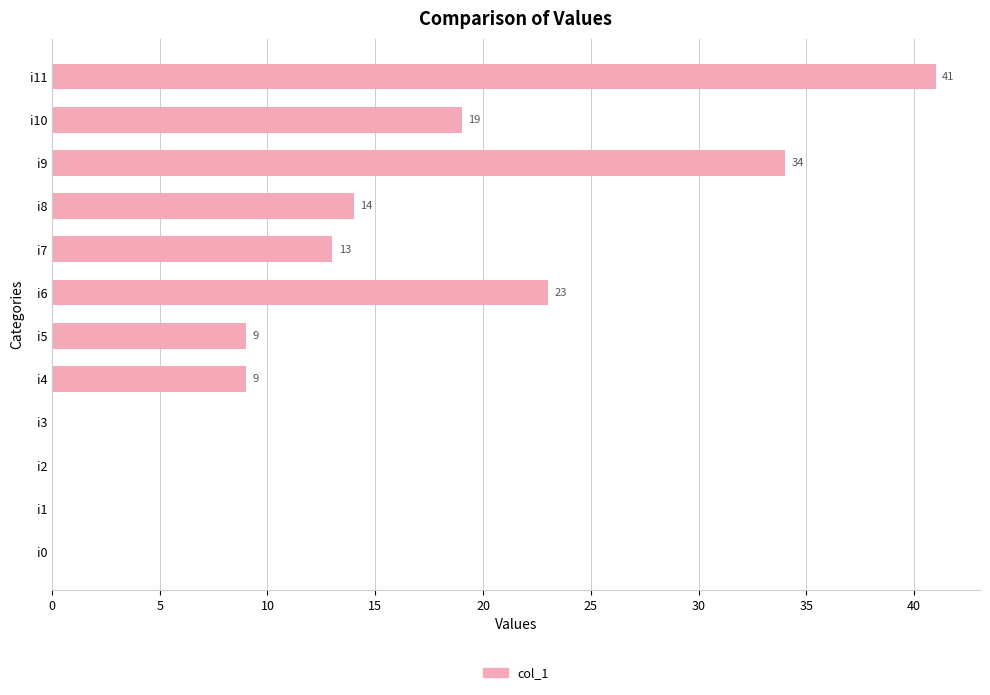

Are the bars horizontal?

Yes